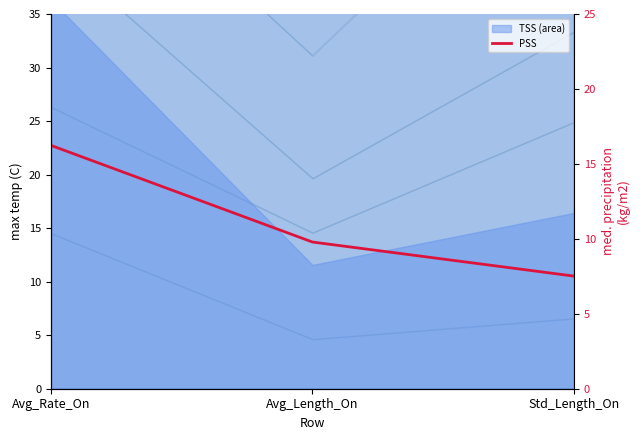

What is the sum of the values at Avg_Rate_On and Std_Length_On?

23.7